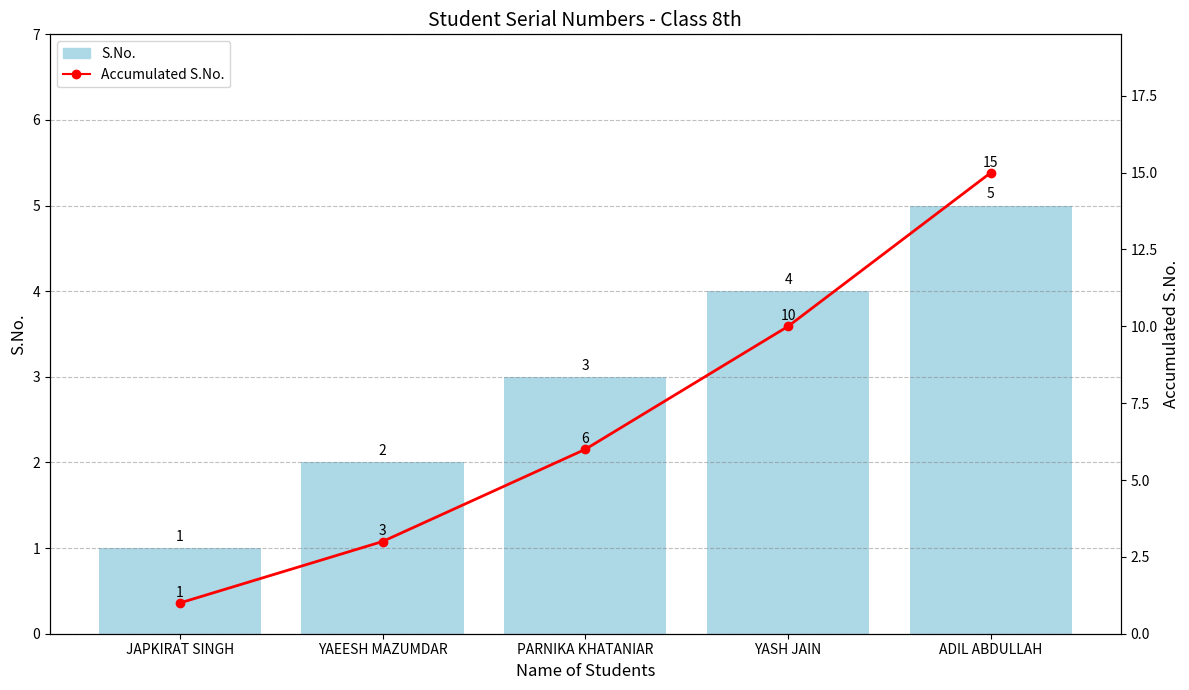

What is the label of the 4th bar from the right?

YAEESH MAZUMDAR